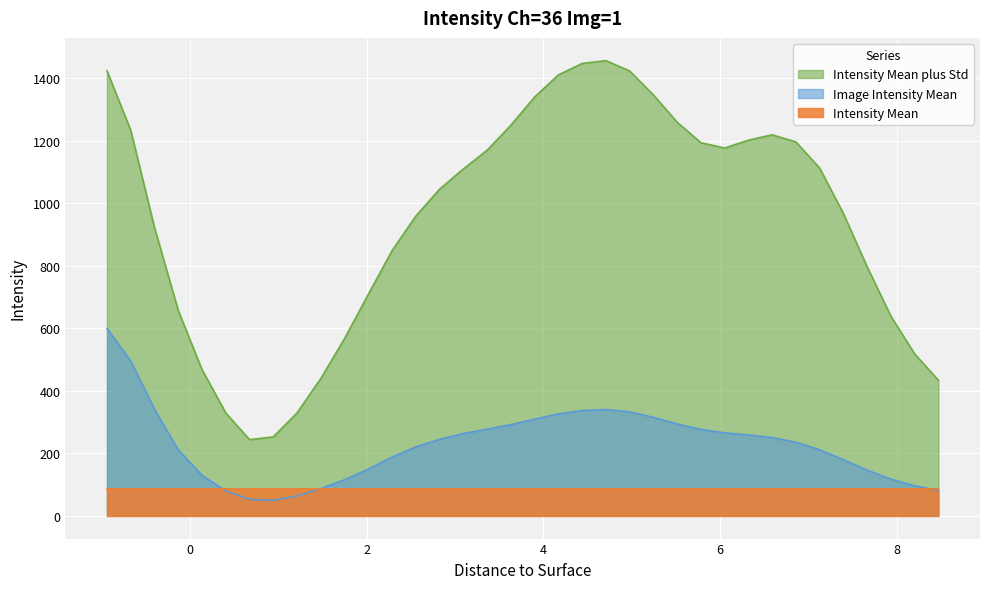

What is the average value of the Intensity Mean plus Std series?

946.7